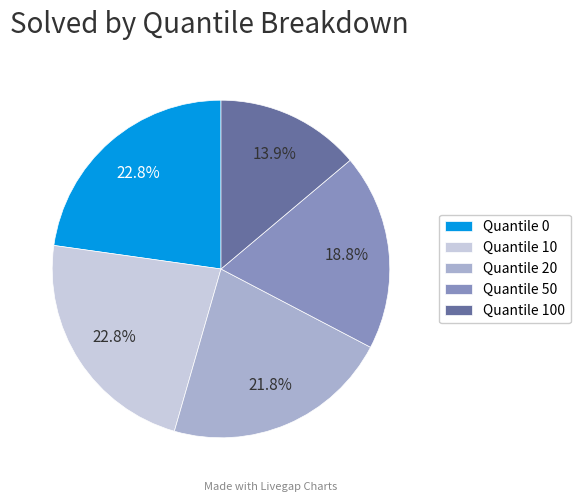

How many segments does this pie chart have?

5